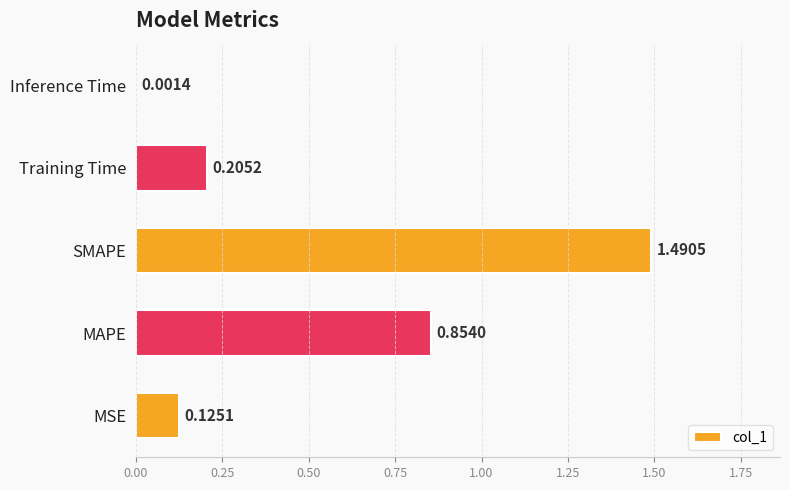

What is the sum of all values?

2.7